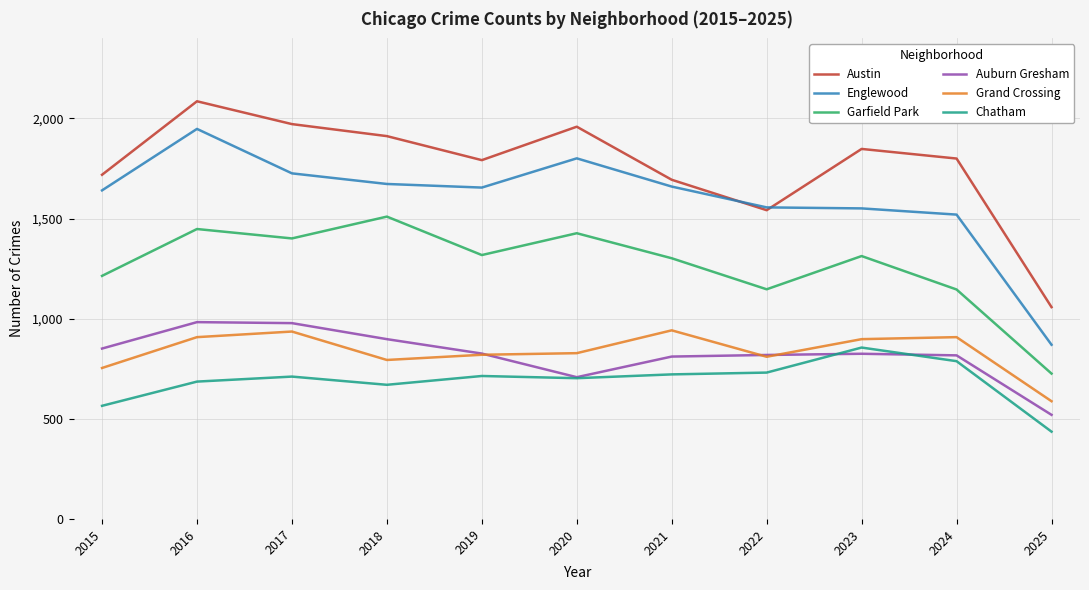

Rank the series by their maximum value, from highest to lowest.

Austin, Englewood, Garfield Park, Auburn Gresham, Grand Crossing, Chatham